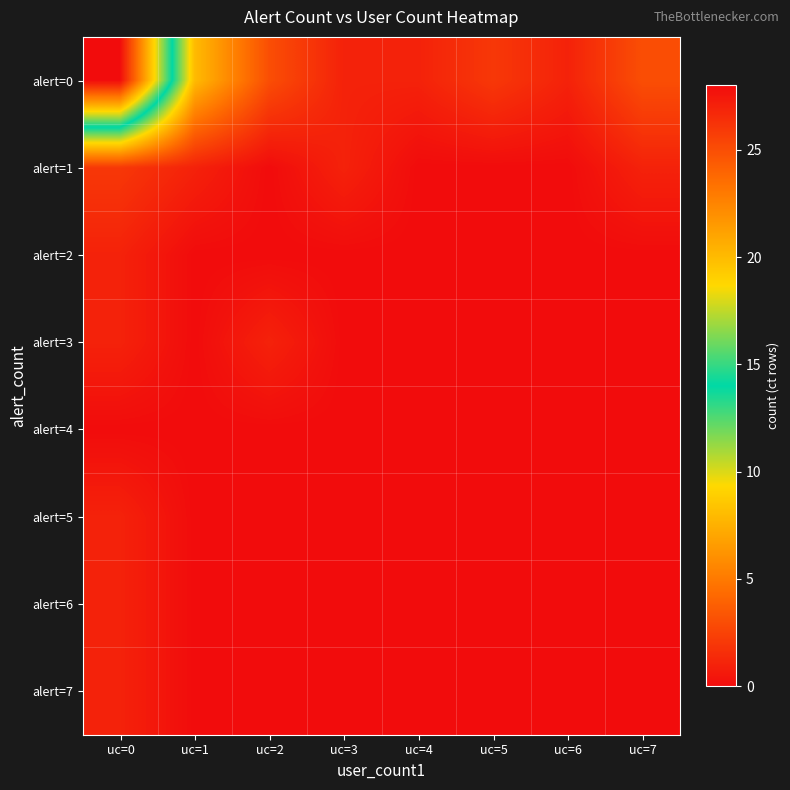

Reading left to right, transcribe all the data shown in this chart.

alert=0: uc=0=28	uc=1=8	uc=2=3	uc=3=1	uc=4=1	uc=5=2	uc=6=1	uc=7=3
alert=1: uc=0=2	uc=1=1	uc=2=0	uc=3=1	uc=4=0	uc=5=0	uc=6=0	uc=7=1
alert=2: uc=0=1	uc=1=0	uc=2=0	uc=3=0	uc=4=0	uc=5=0	uc=6=0	uc=7=0
alert=3: uc=0=1	uc=1=0	uc=2=1	uc=3=0	uc=4=0	uc=5=0	uc=6=0	uc=7=0
alert=4: uc=0=0	uc=1=0	uc=2=0	uc=3=0	uc=4=0	uc=5=0	uc=6=0	uc=7=0
alert=5: uc=0=1	uc=1=0	uc=2=0	uc=3=0	uc=4=0	uc=5=0	uc=6=0	uc=7=0
alert=6: uc=0=1	uc=1=0	uc=2=0	uc=3=0	uc=4=0	uc=5=0	uc=6=0	uc=7=0
alert=7: uc=0=1	uc=1=0	uc=2=0	uc=3=0	uc=4=0	uc=5=0	uc=6=0	uc=7=0